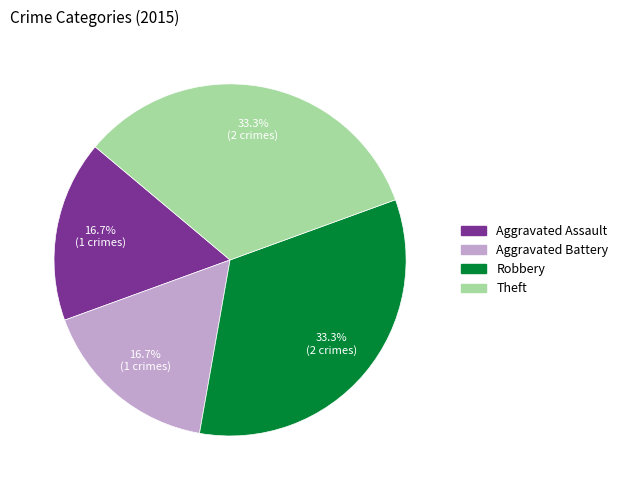

What percentage is NOT represented by Aggravated Battery?

83.3%